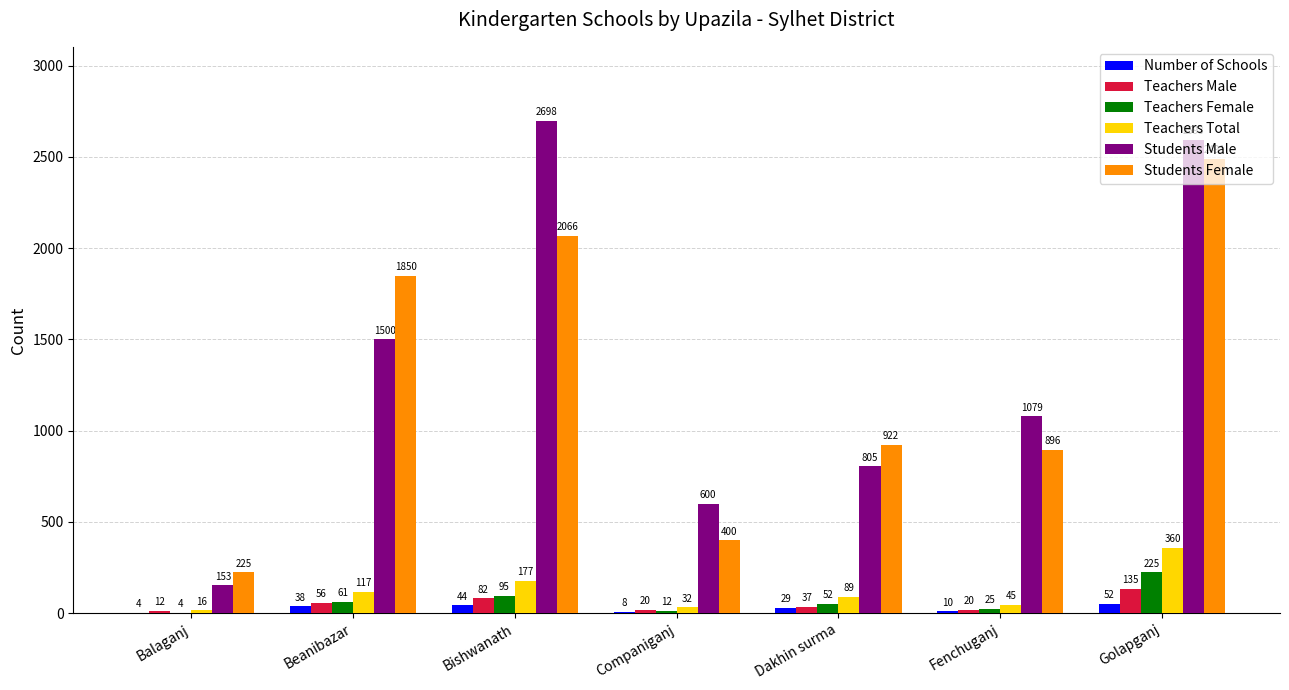

Which series changed the most between Beanibazar and Fenchuganj?

Students Female